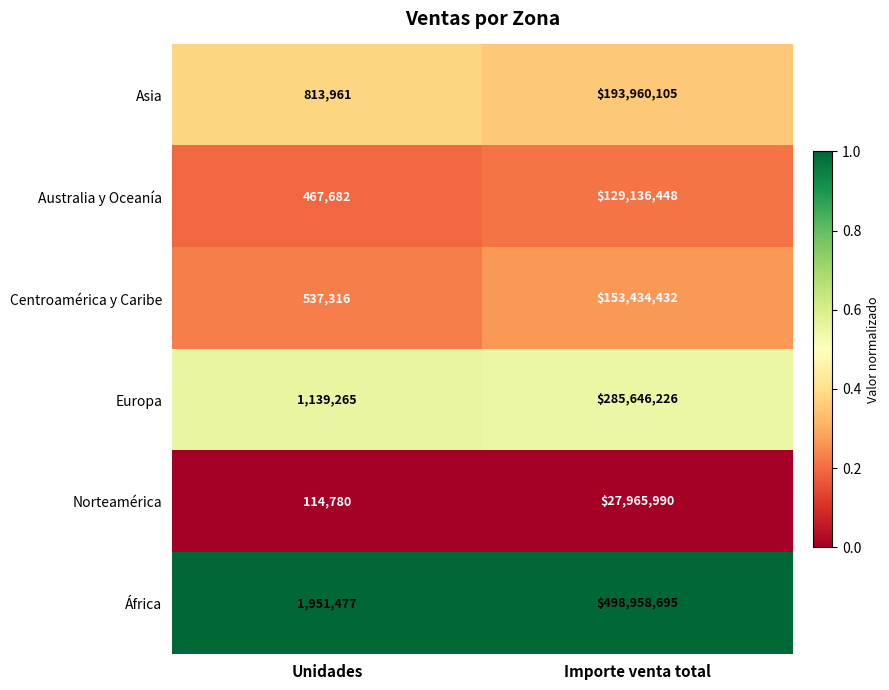

At which category is the sum across all series the highest?

Importe venta total